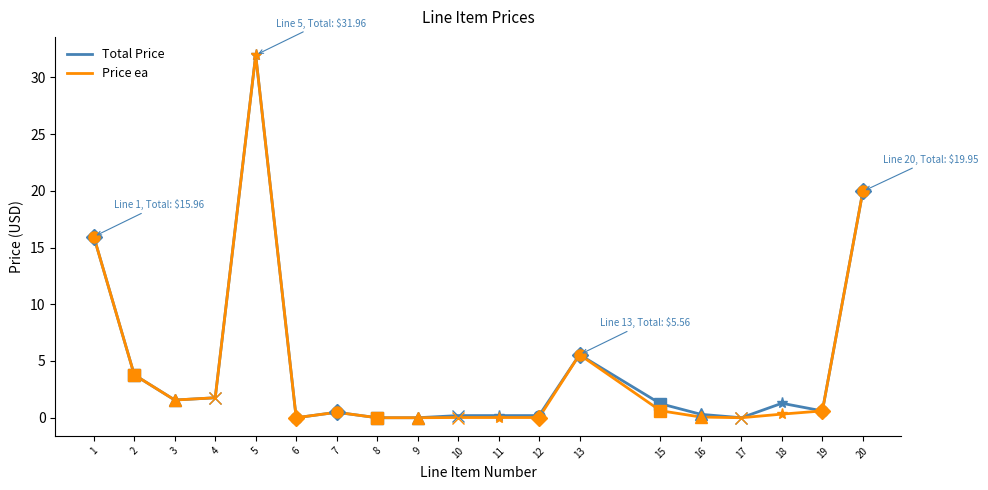

True or false: Total Price has more than 2 points higher than both neighbors.

True